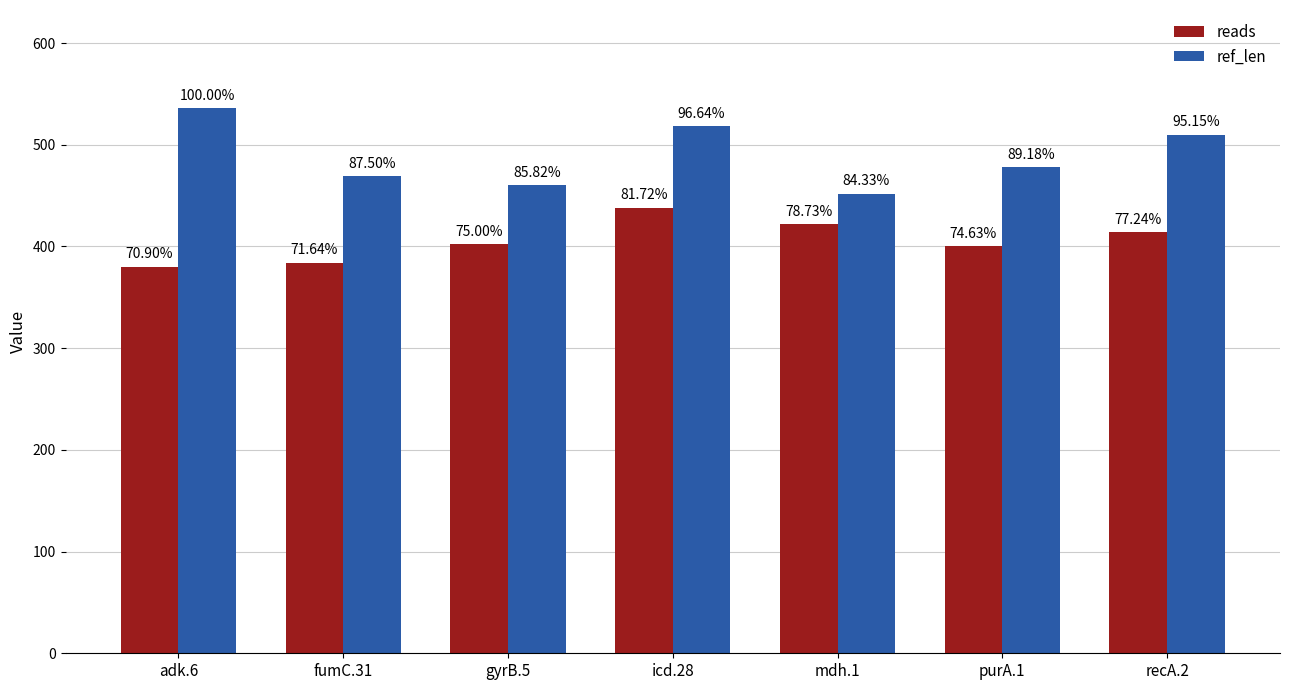

What is the value of the reads bar at the 7th from the left?

414